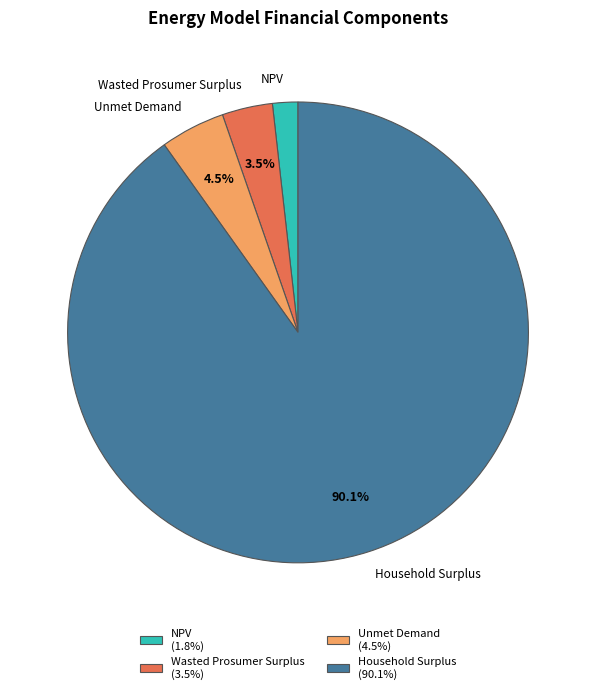

To the nearest percent, what is the difference between the largest and smallest slice percentages?

88%